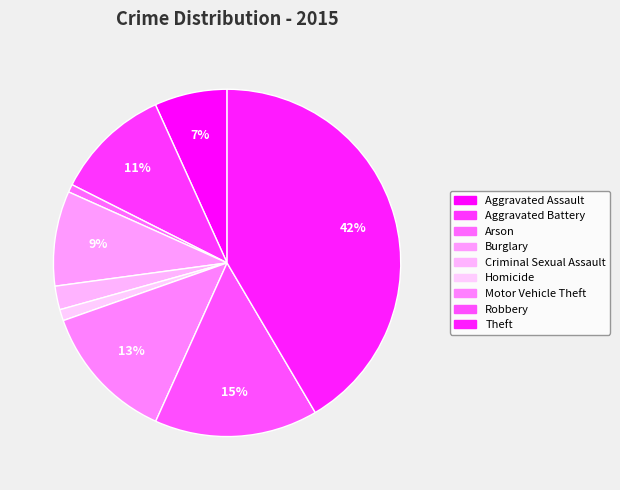

True or false: Aggravated Battery accounts for 1% of the total.

False